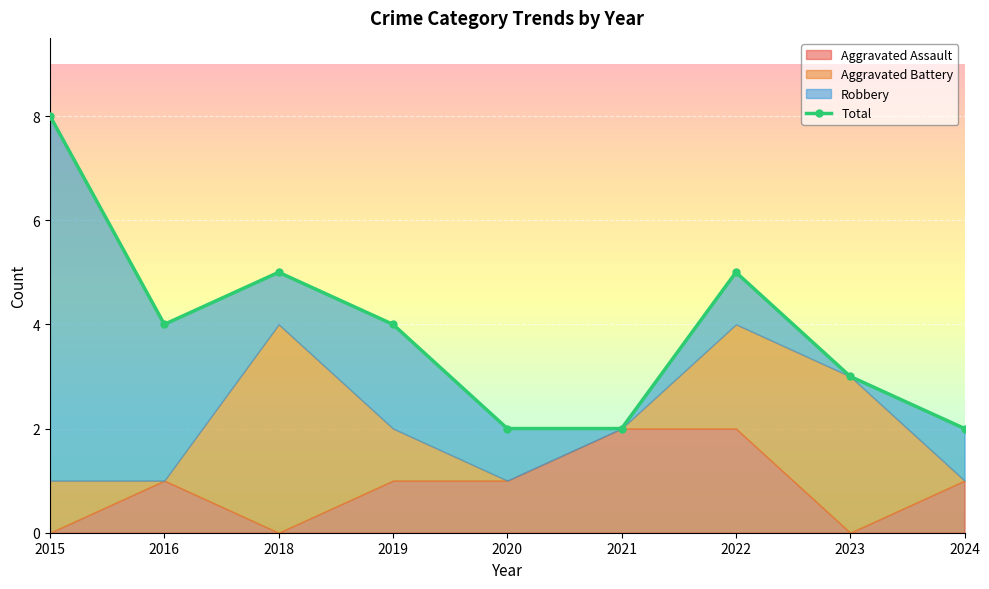

What is the change in value from 2016 to 2020?

-2